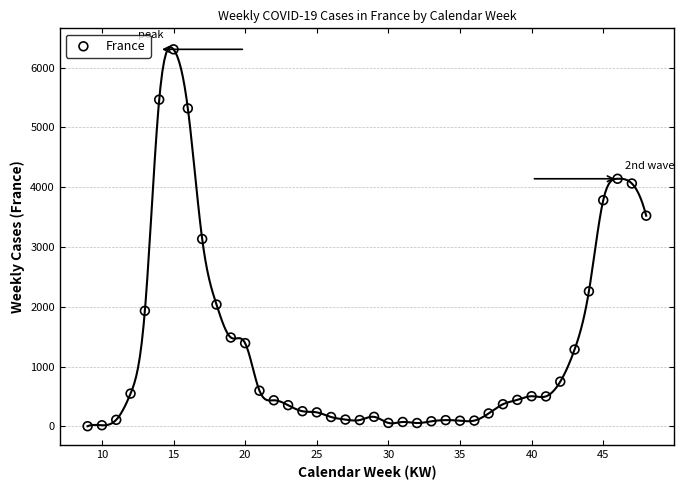

What is the range of Y values (max minus min)?

6307